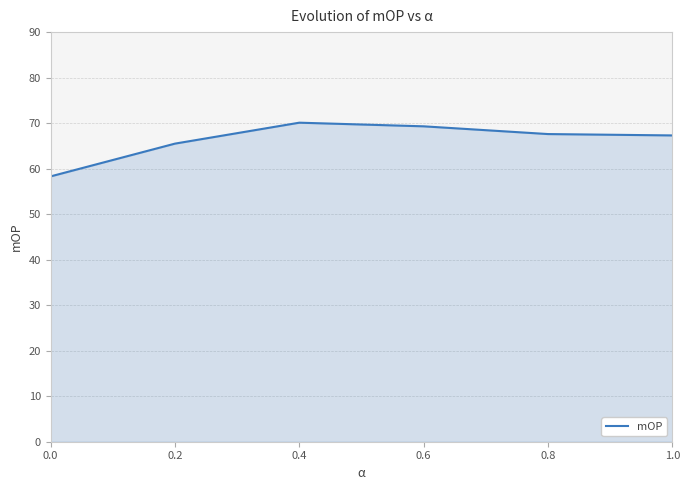

What is the ratio of the value at 0.2 to the value at 0.4?

0.9